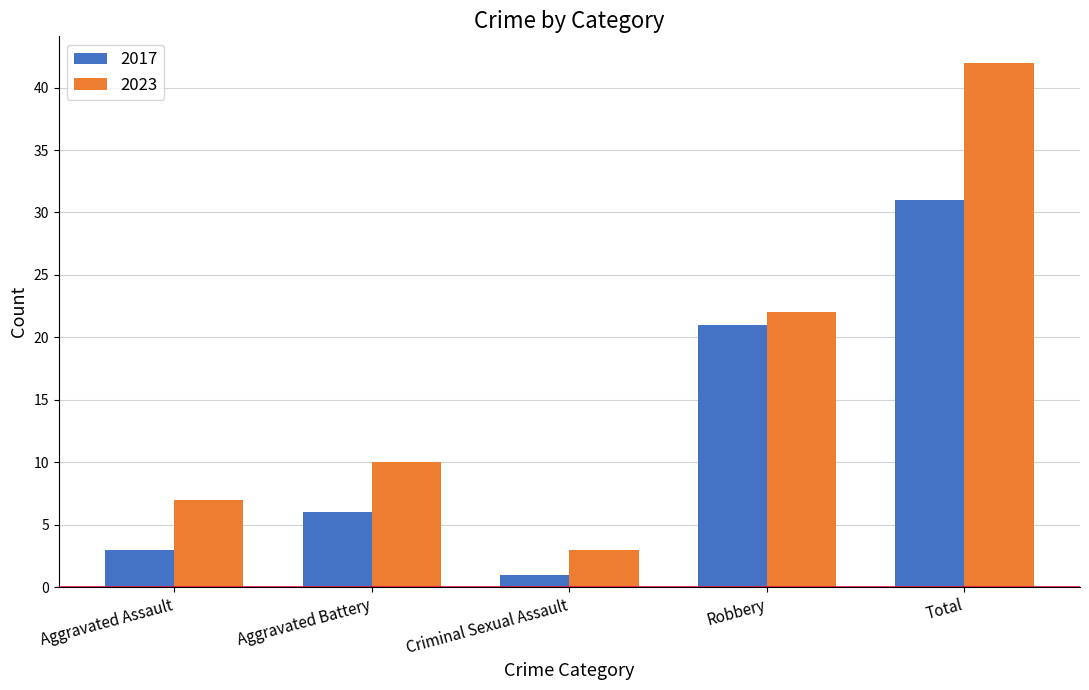

How many categories are shown in the chart?

5